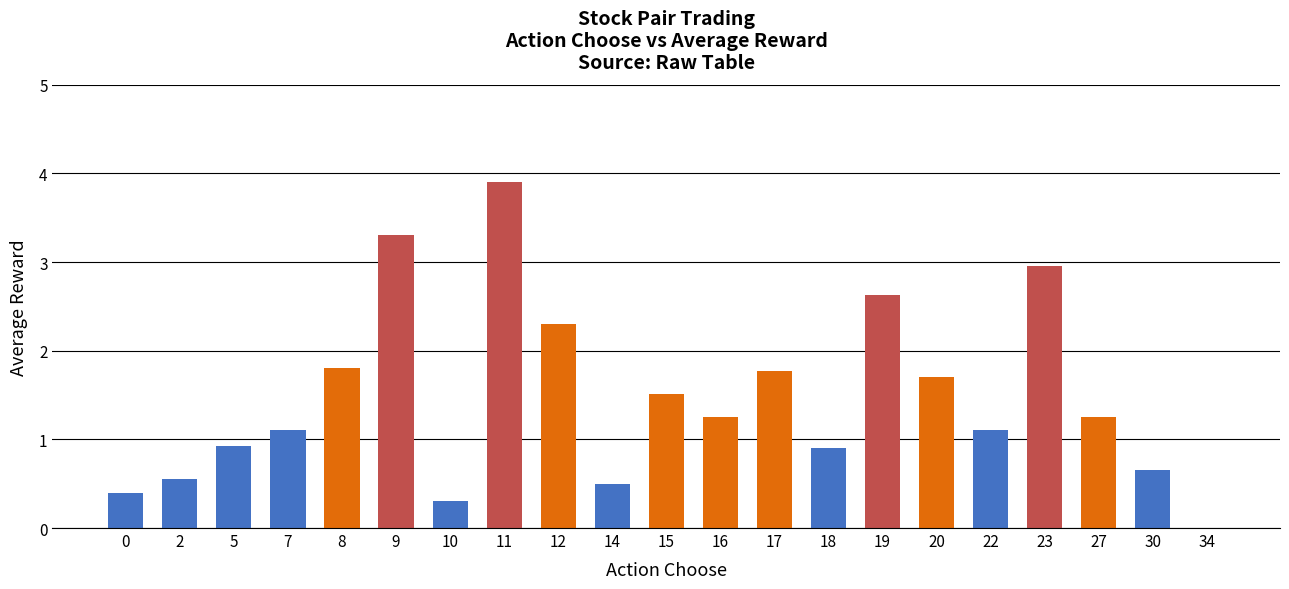

Between 17 and 27, which is larger?

17